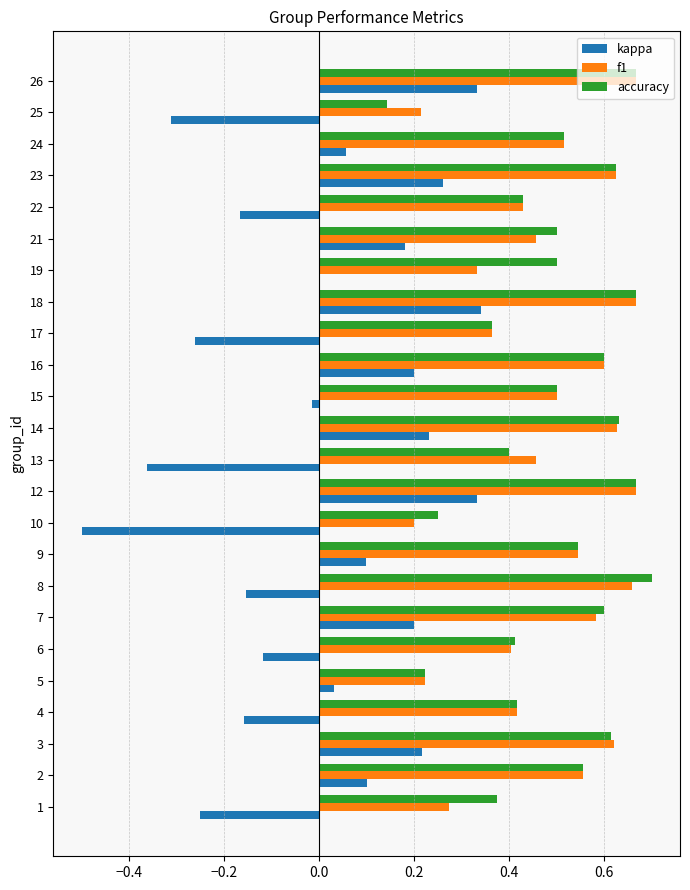

The kappa series shows -0.1 at 22. True or false?

False